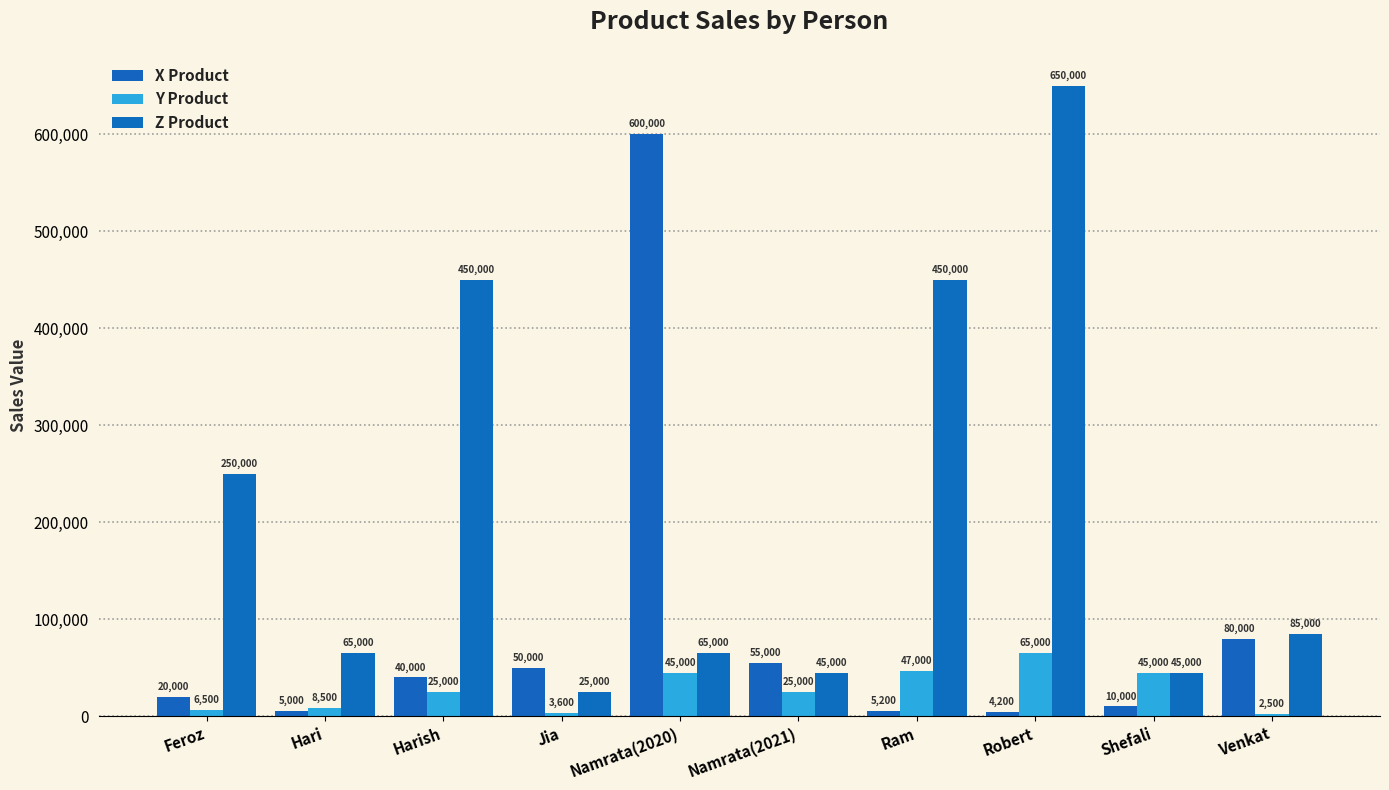

What is the difference between the maximum and minimum values in the X Product series?

595800